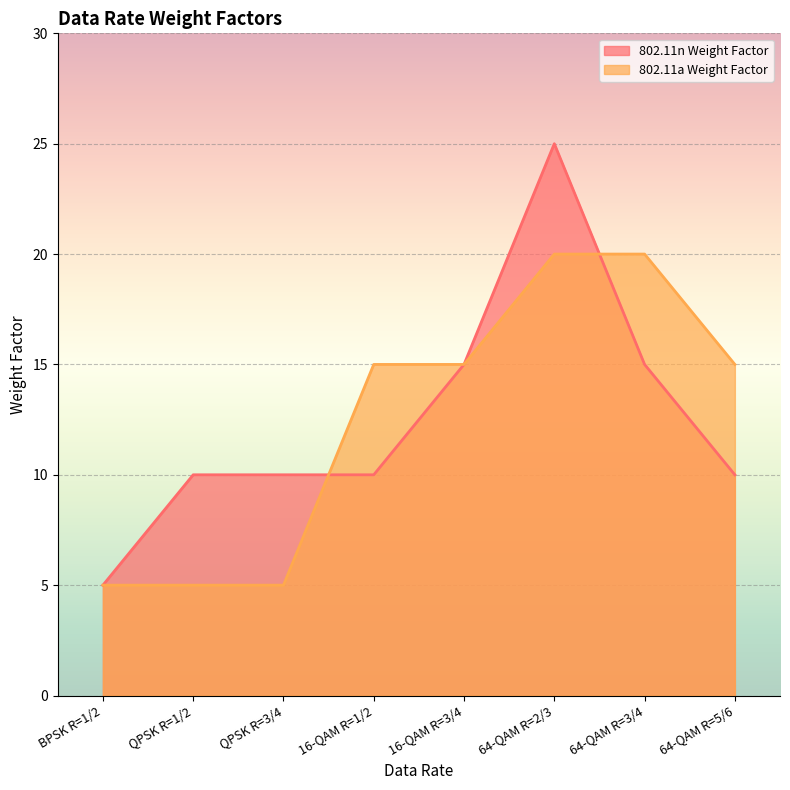

True or false: 802.11n Weight Factor has a value of 10 at 16-QAM R=1/2.

True